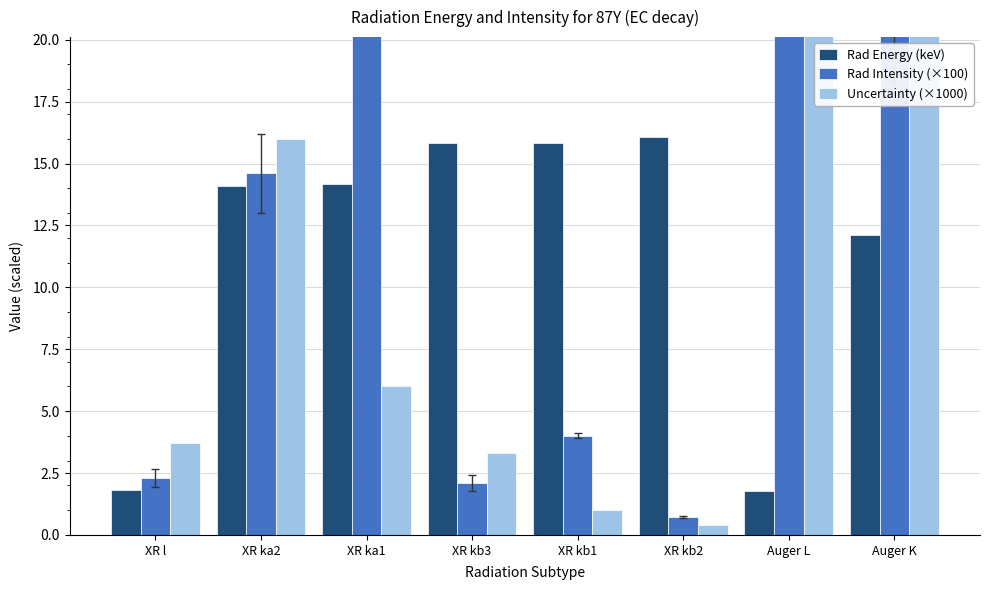

What is the difference between the Uncertainty (×1000) values at XR kb2 and XR ka2?

15.6